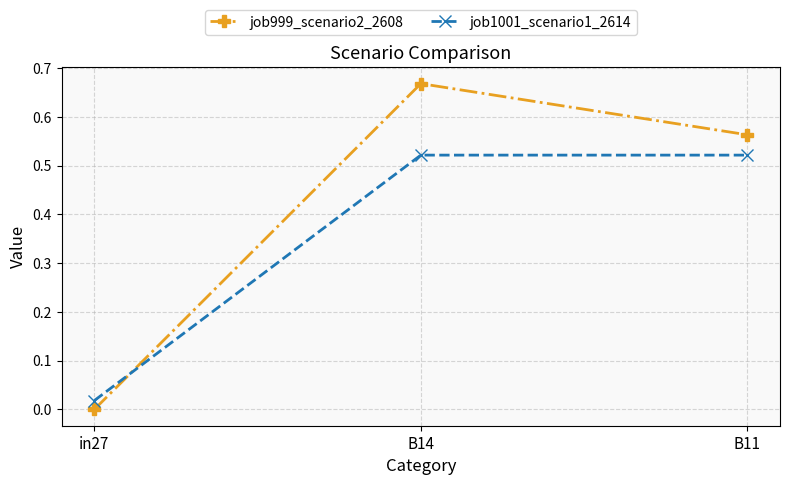

Where is job999_scenario2_2608 nearest to the value 0?

in27